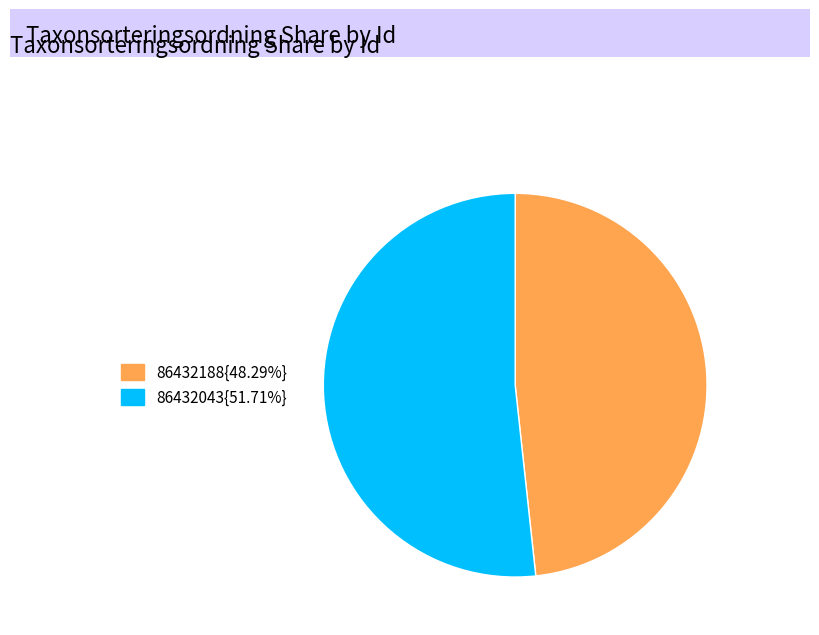

Combined, do 86432043{51.71%} and 86432188{48.29%} account for over 50%?

Yes